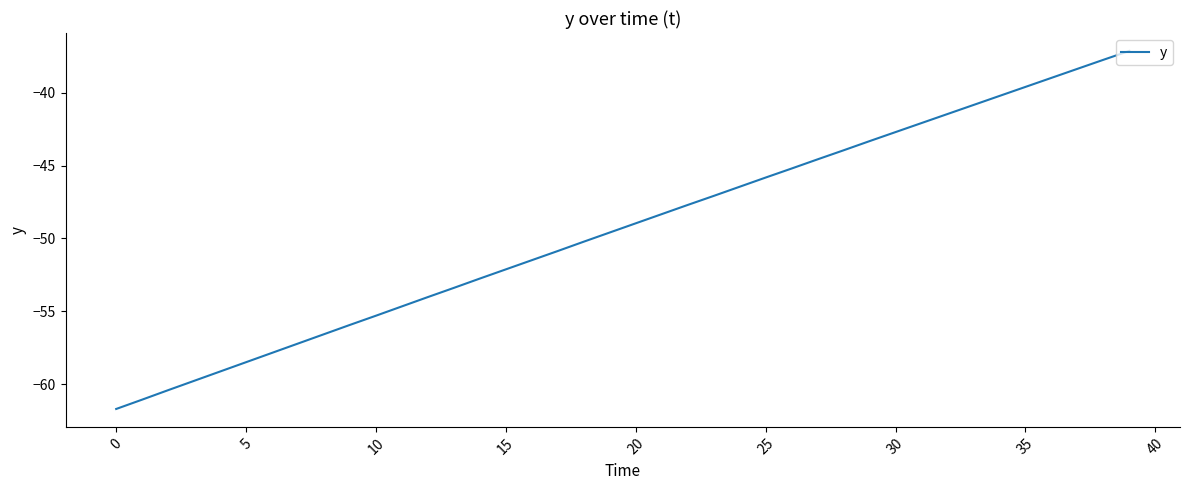

What is the difference between the maximum and minimum values?

24.6